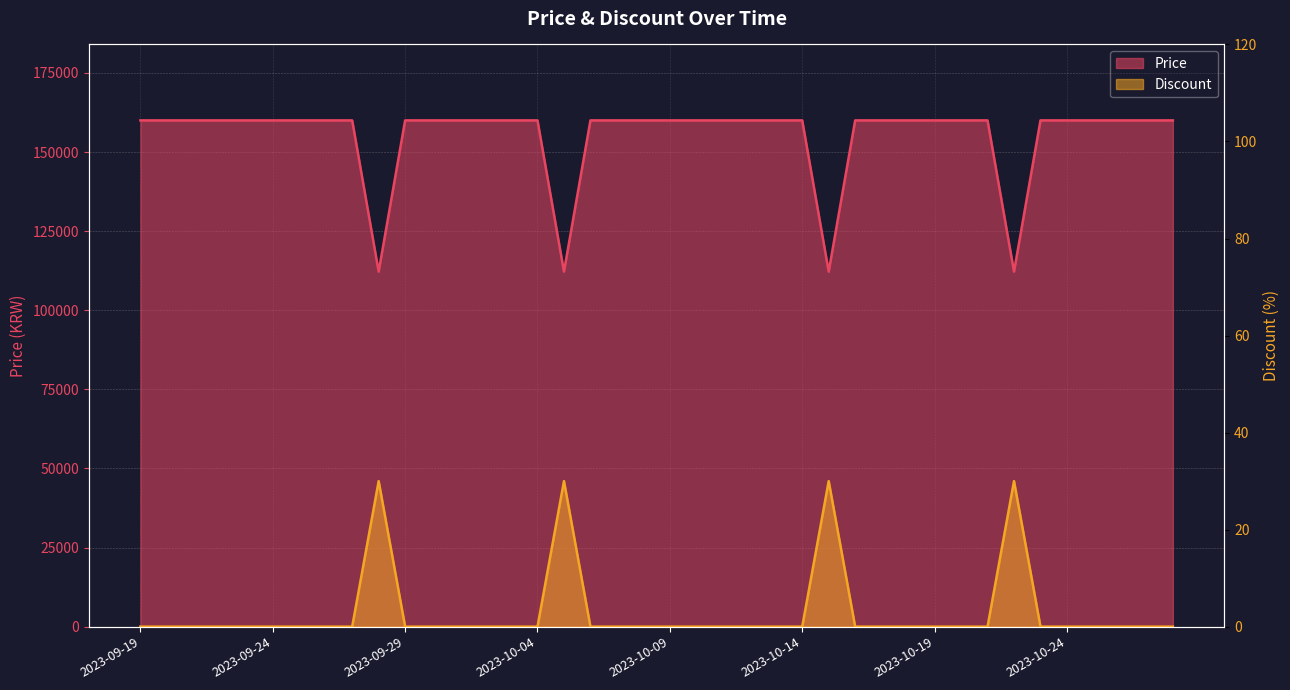

Is the value of Price at 2023-10-14 greater than the value of Discount at 2023-10-05?

Yes